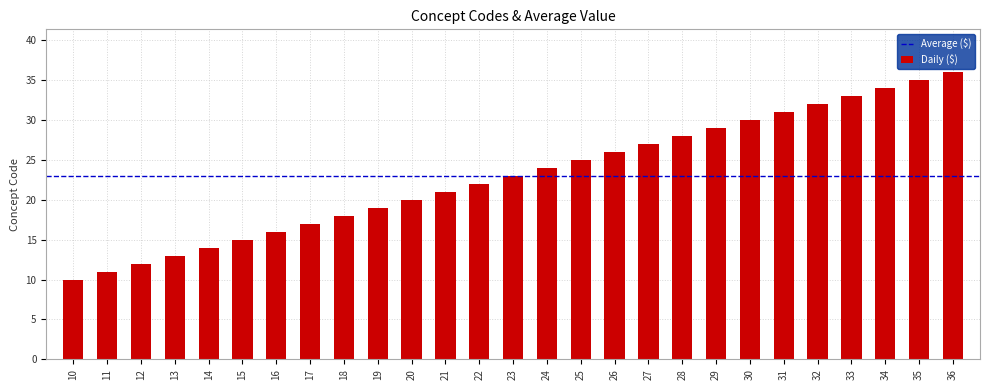

Is it true that the value at 24 is 24?

True